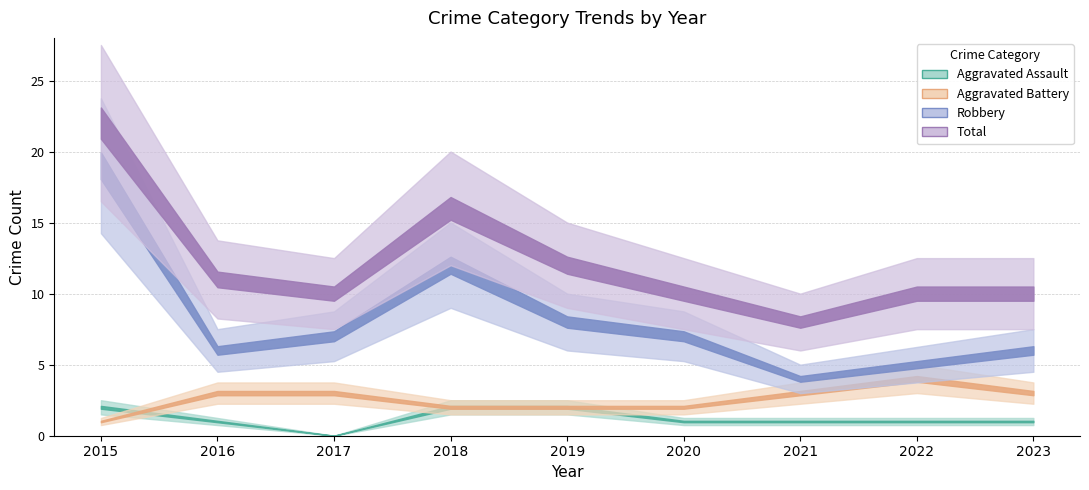

The value of Aggravated Assault at 2021 is 1. True or false?

True